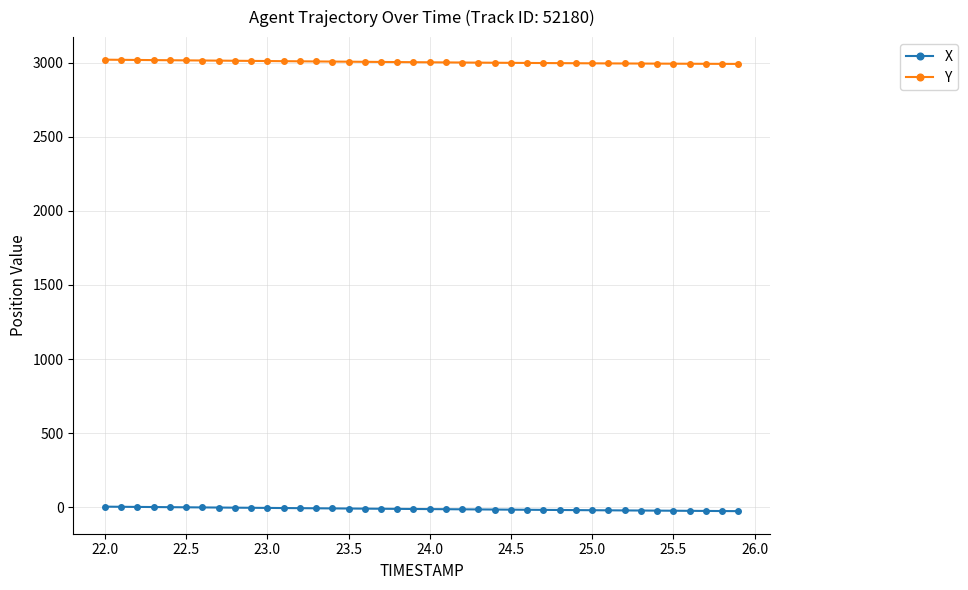

True or false: X and Y cross at least once.

False